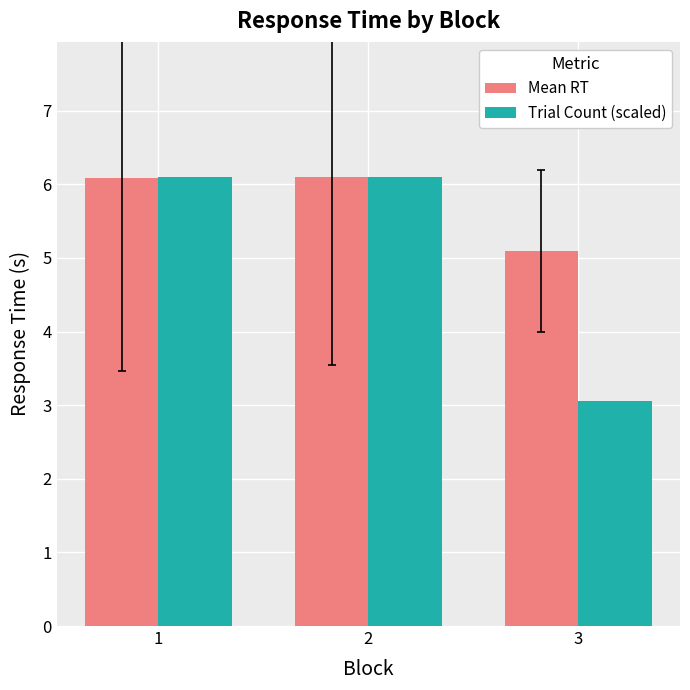

How many series are shown in this chart?

2